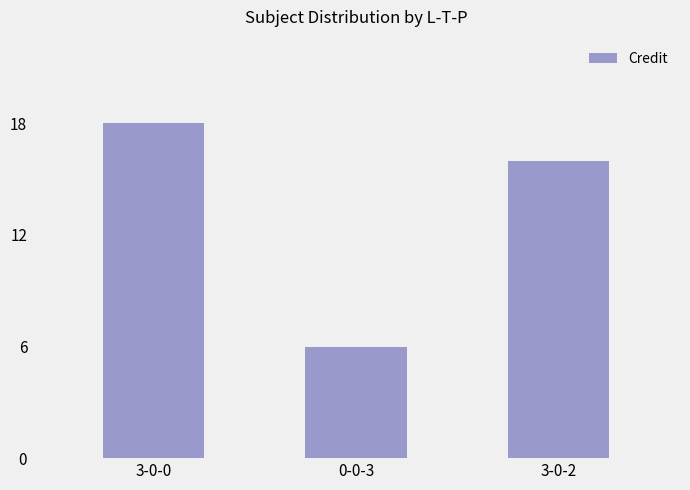

Which category has the lowest value across all series?

0-0-3